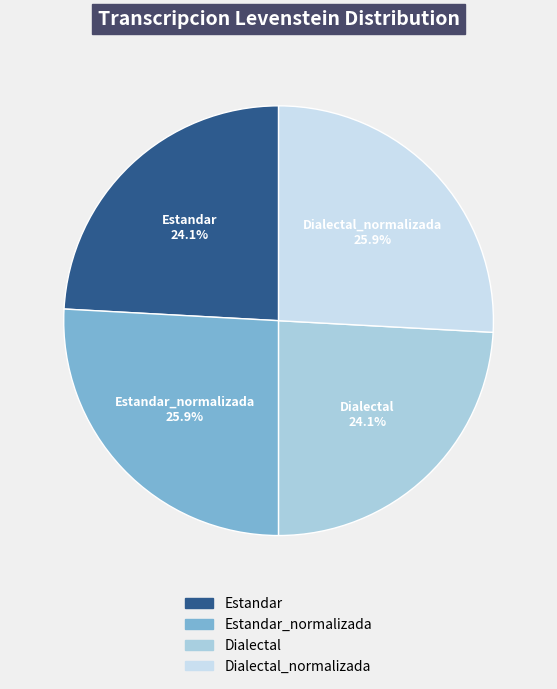

Count the number of slices in the pie.

4